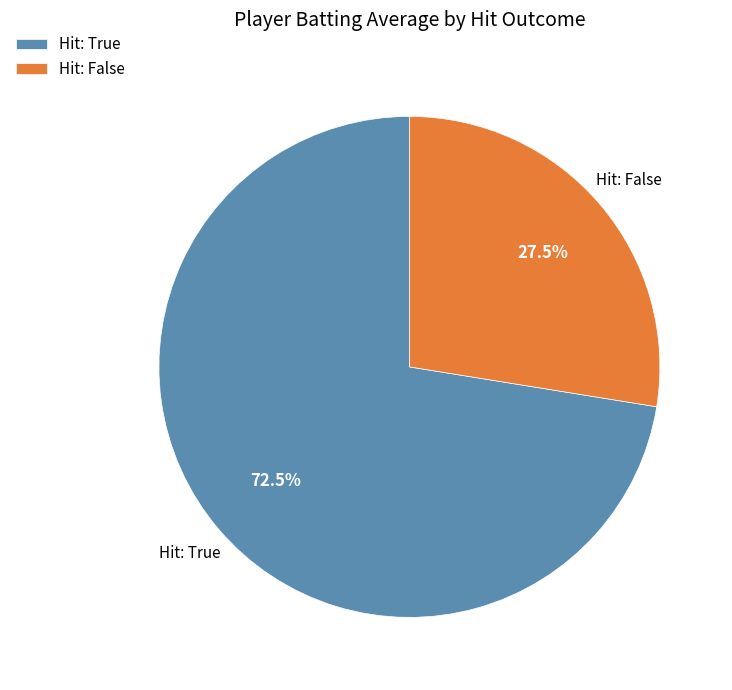

Is there a majority slice in this chart?

Yes